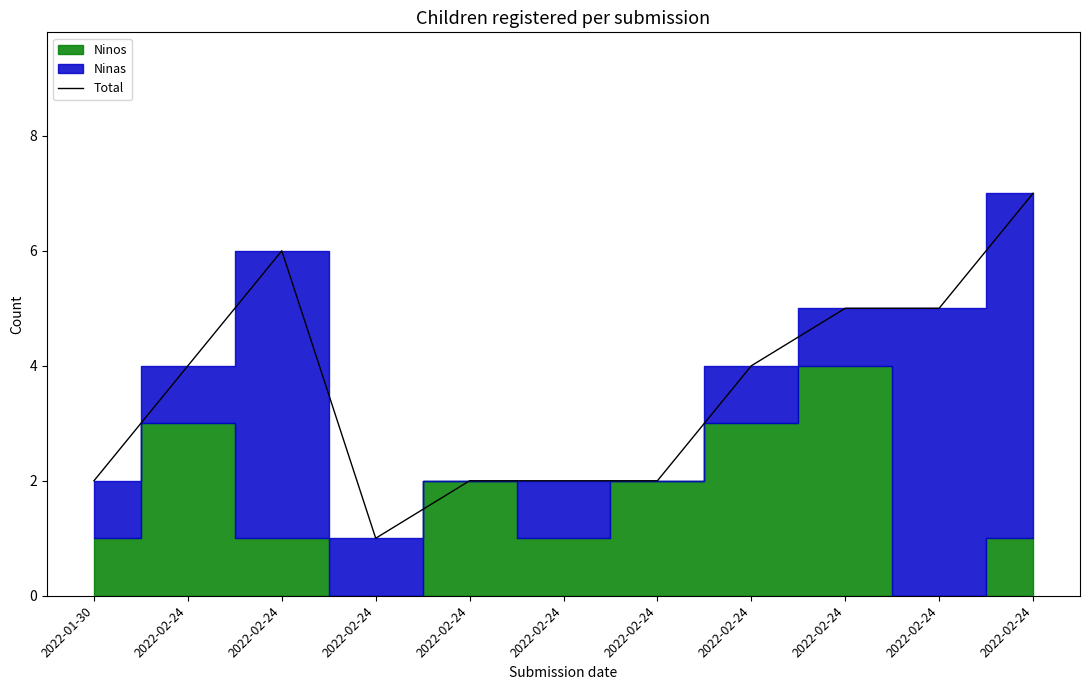

The value at 2022-01-30 is 2. True or false?

True